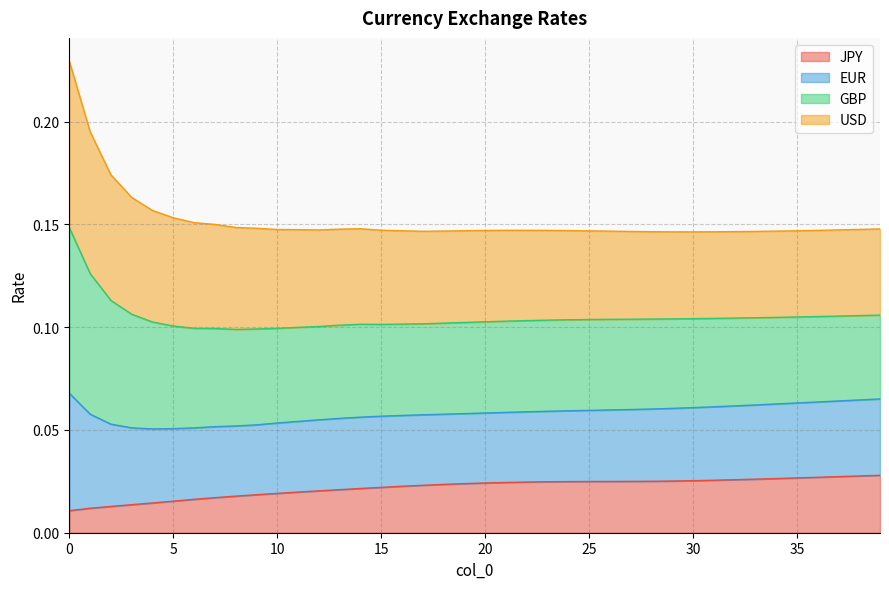

What is the value of the EUR point at the 36th from the left?

0.1